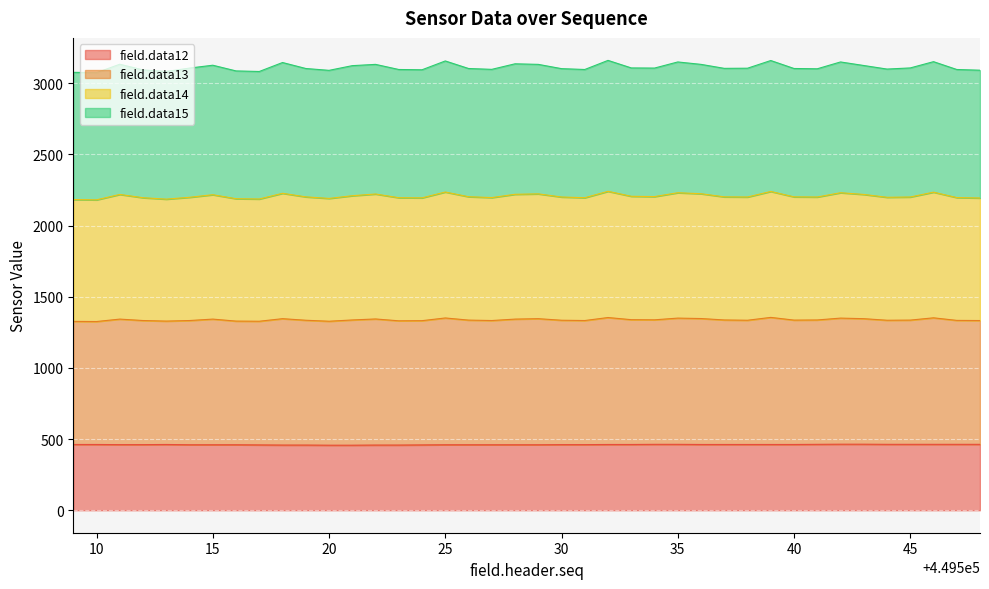

What is the total value across all series at 45?

3108